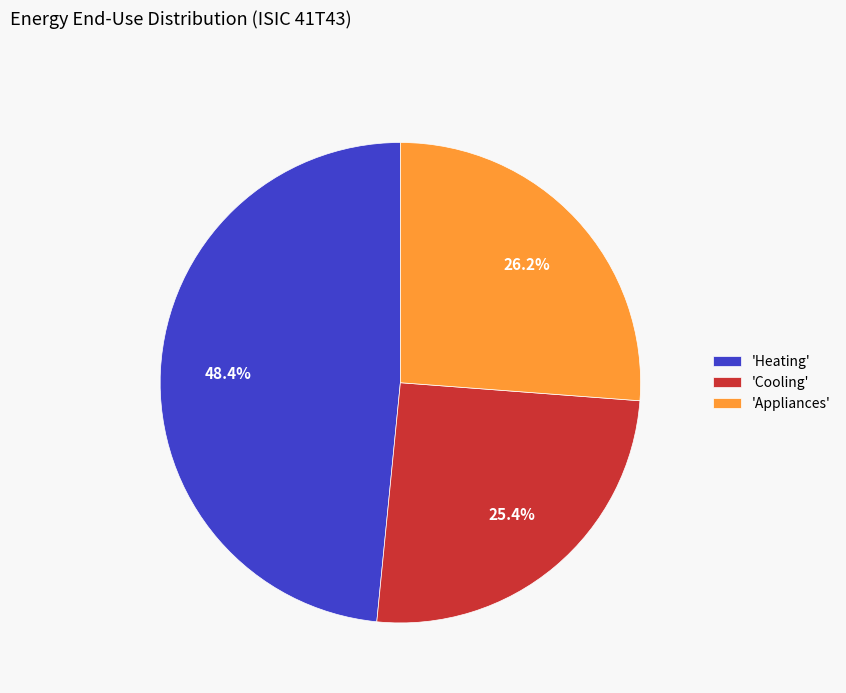

To the nearest percent, what is the difference between the largest and smallest slice percentages?

23%